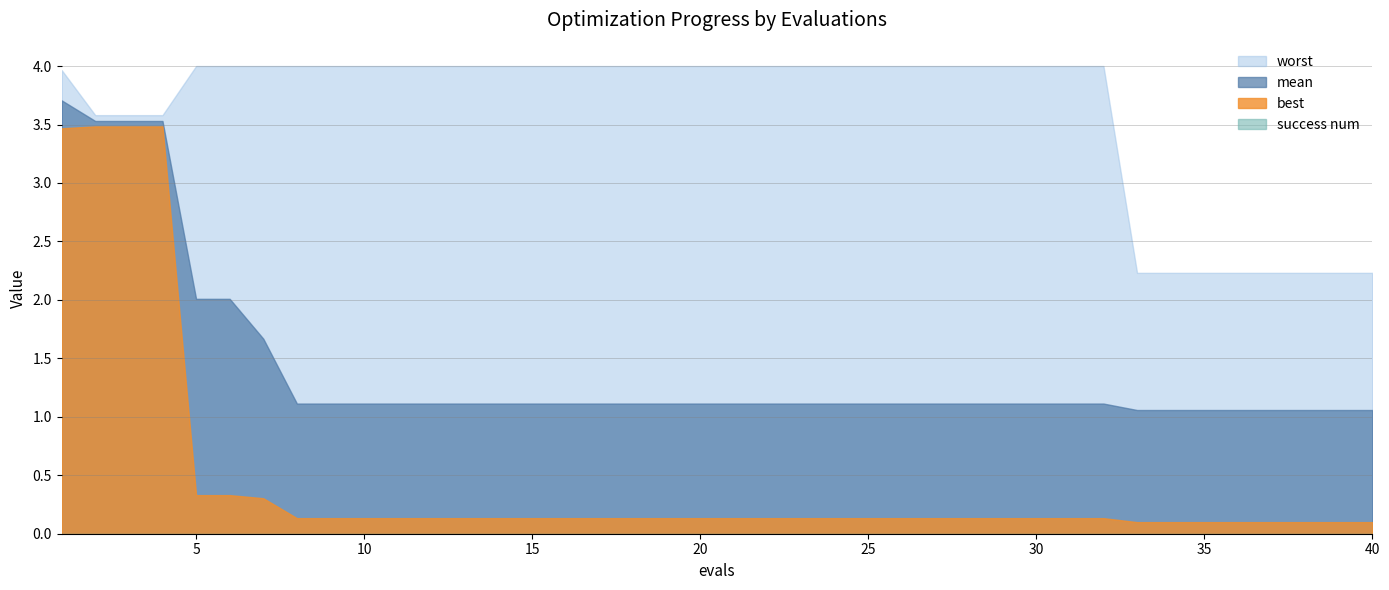

How many lines are shown in the chart?

4